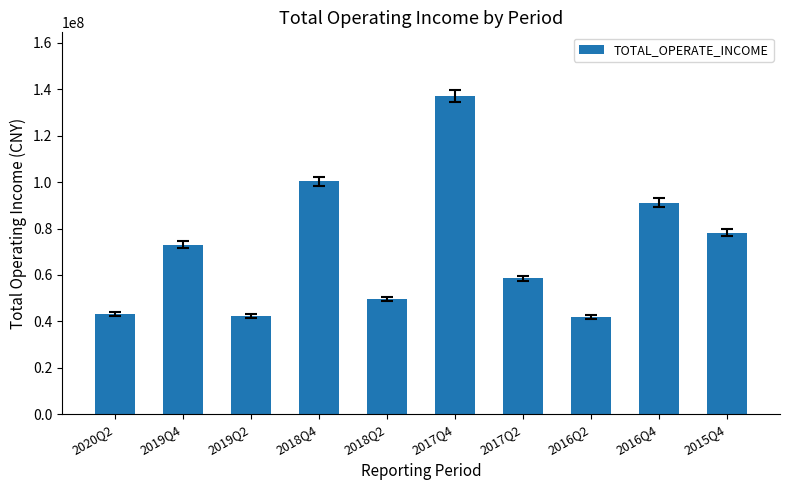

Between 2017Q2 and 2020Q2, which is larger?

2017Q2